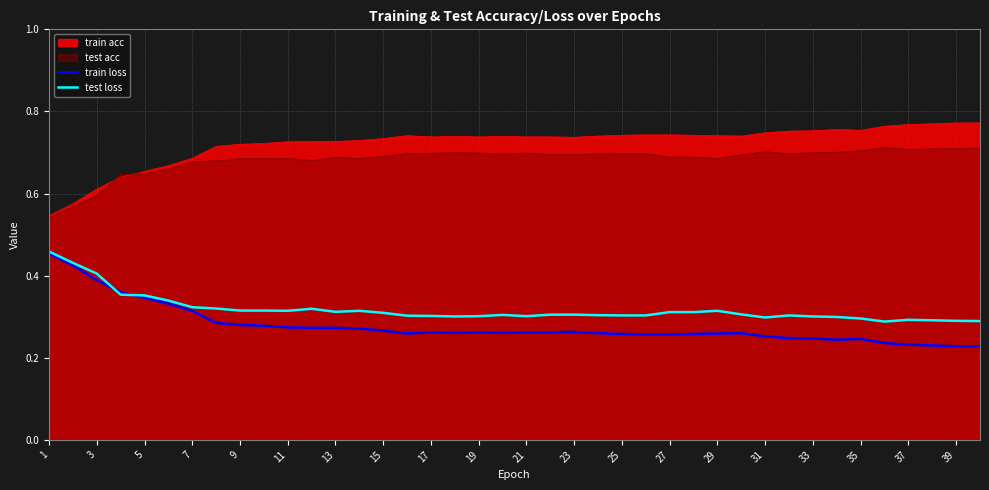

True or false: train loss and train acc intersect in this chart.

False